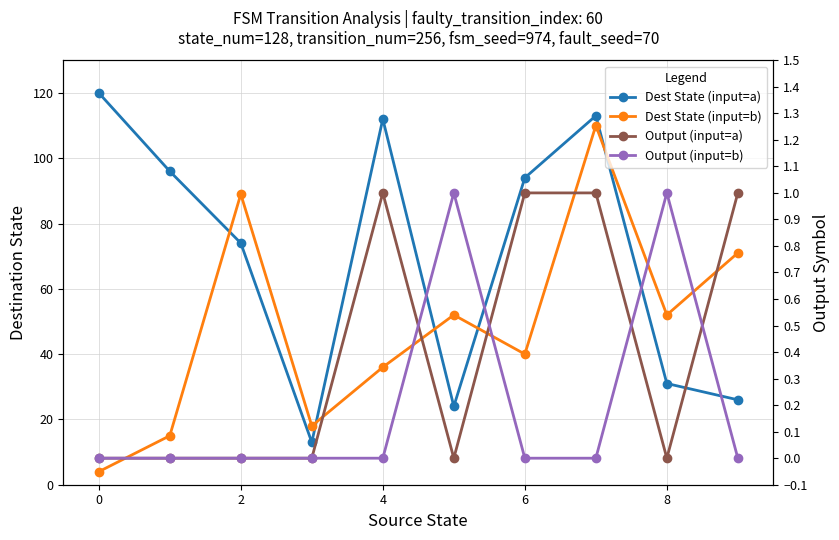

True or false: Dest State (input=a) has a value of 18 at 9.

False